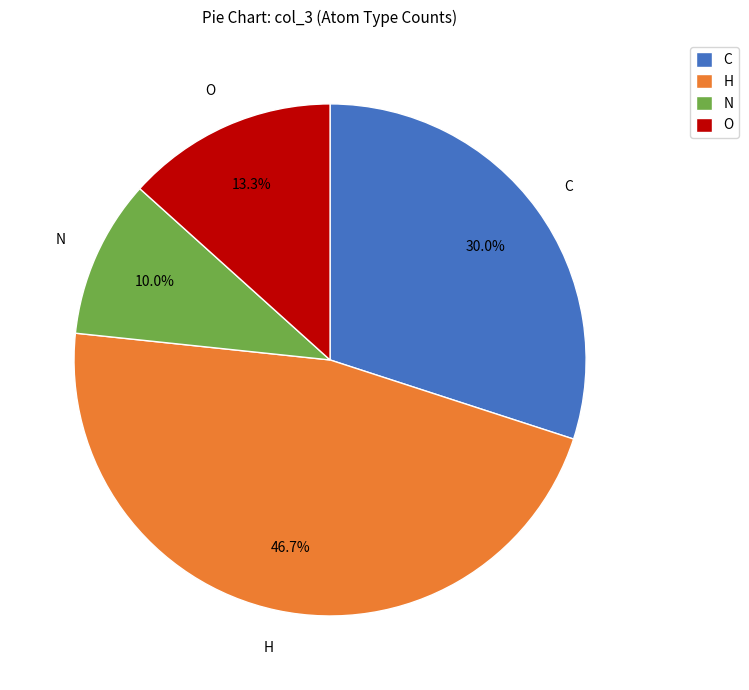

Between O and H, which is larger?

H